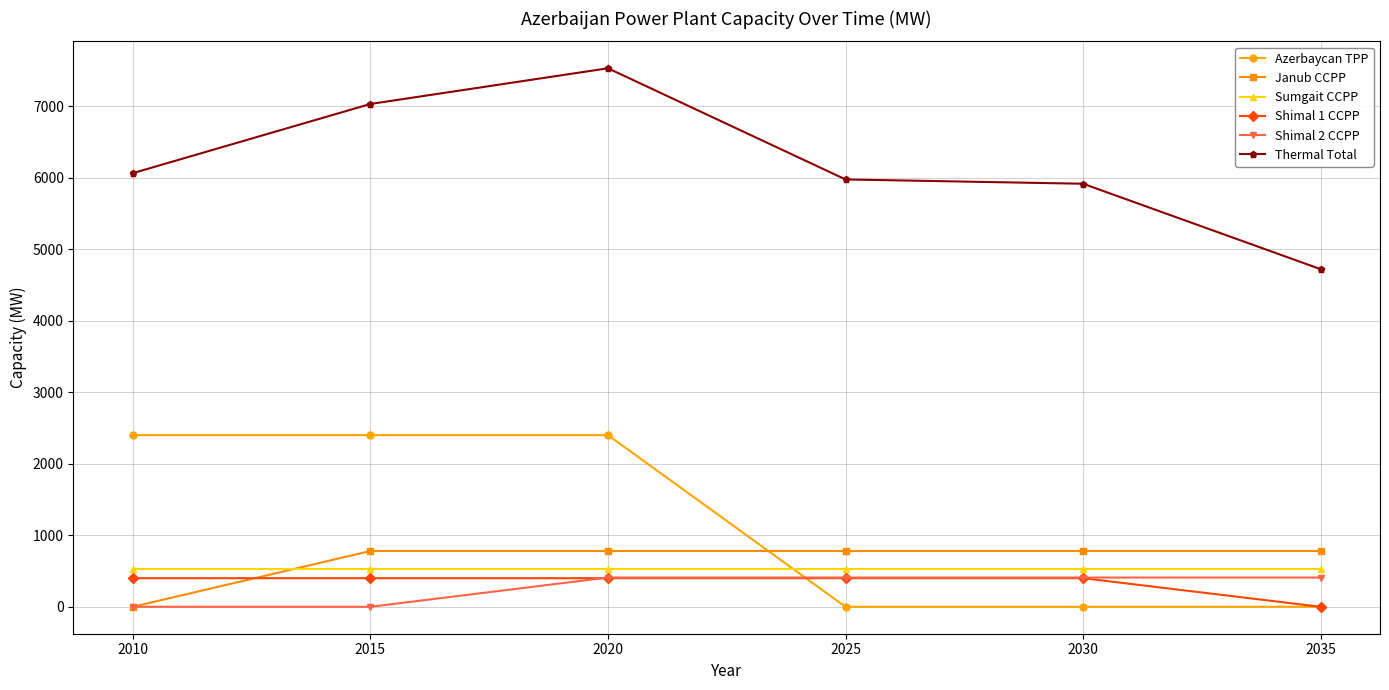

At which category is the sum across all series the highest?

2020